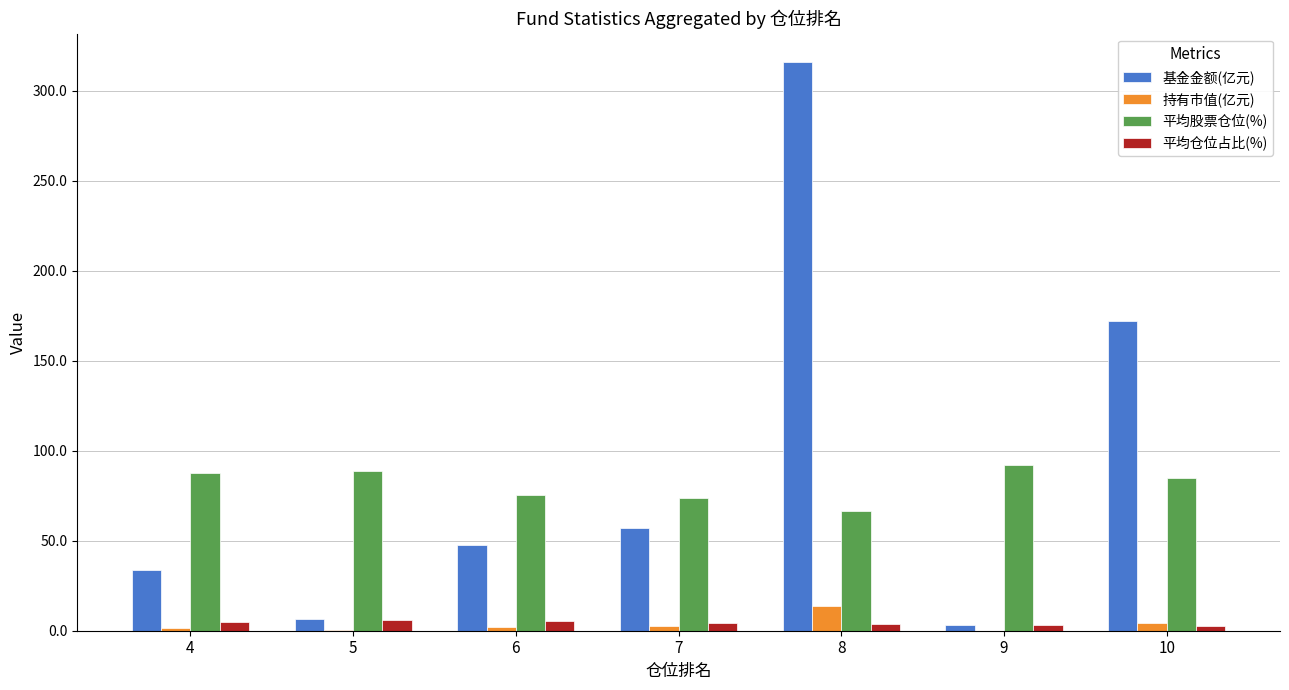

Is the value of 持有市值(亿元) at 10 greater than the value of 平均股票仓位(%) at 8?

No